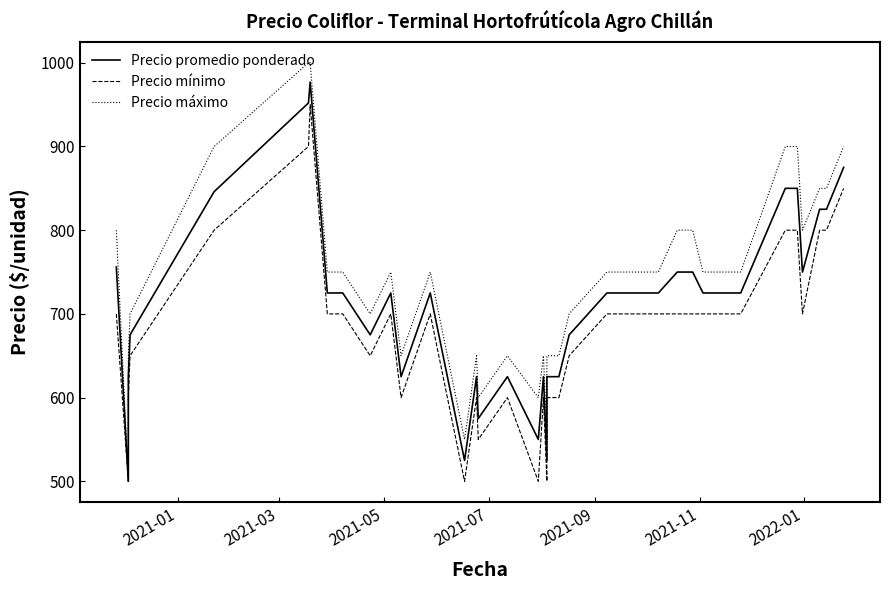

True or false: Precio promedio ponderado and Precio máximo cross at least once.

False